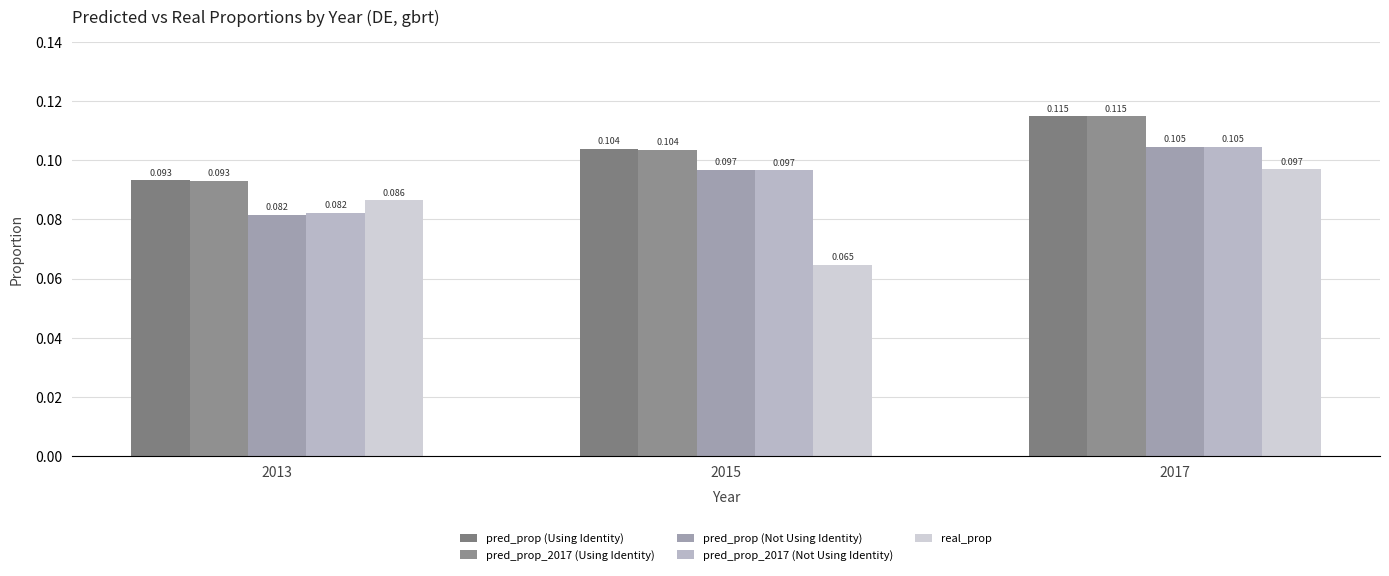

What is the value of the real_prop bar at the 3rd from the left?

0.1